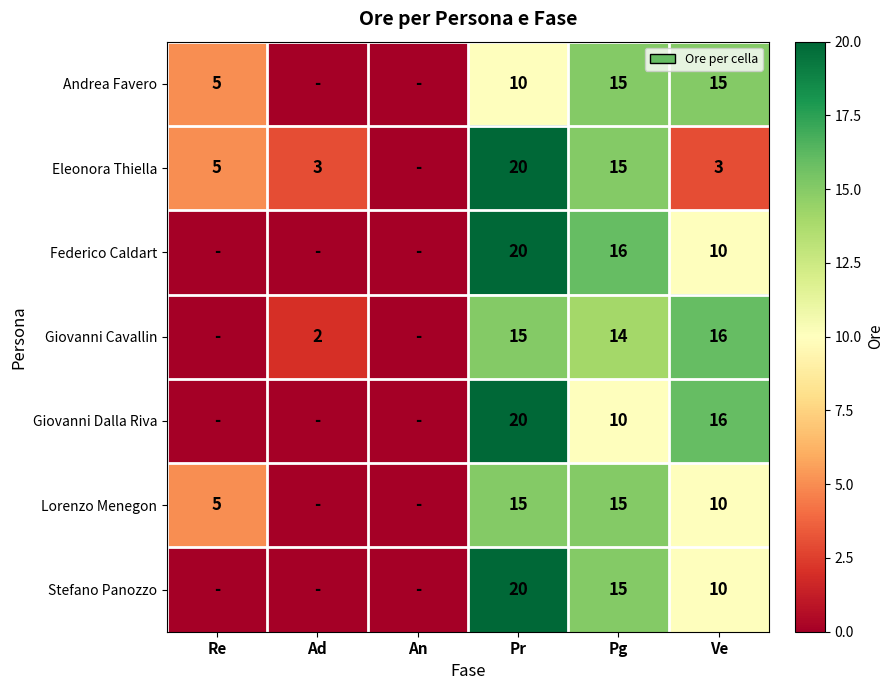

How many categories are shown in the chart?

6